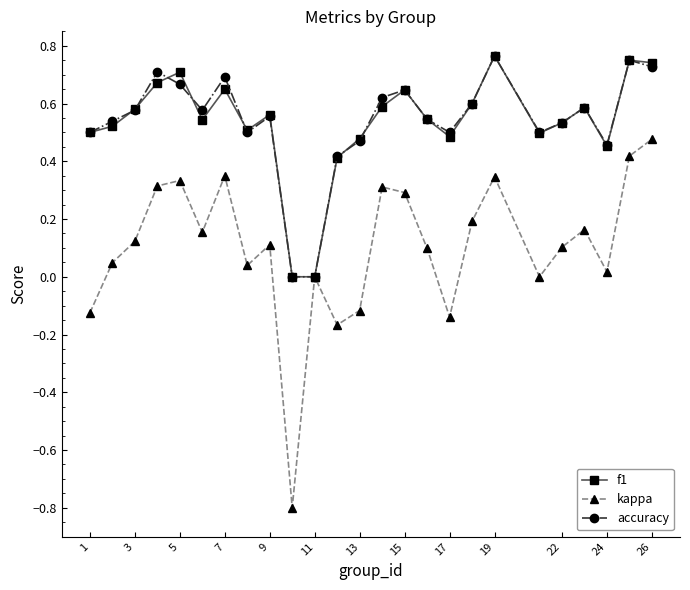

What is the smallest value displayed?

-0.8